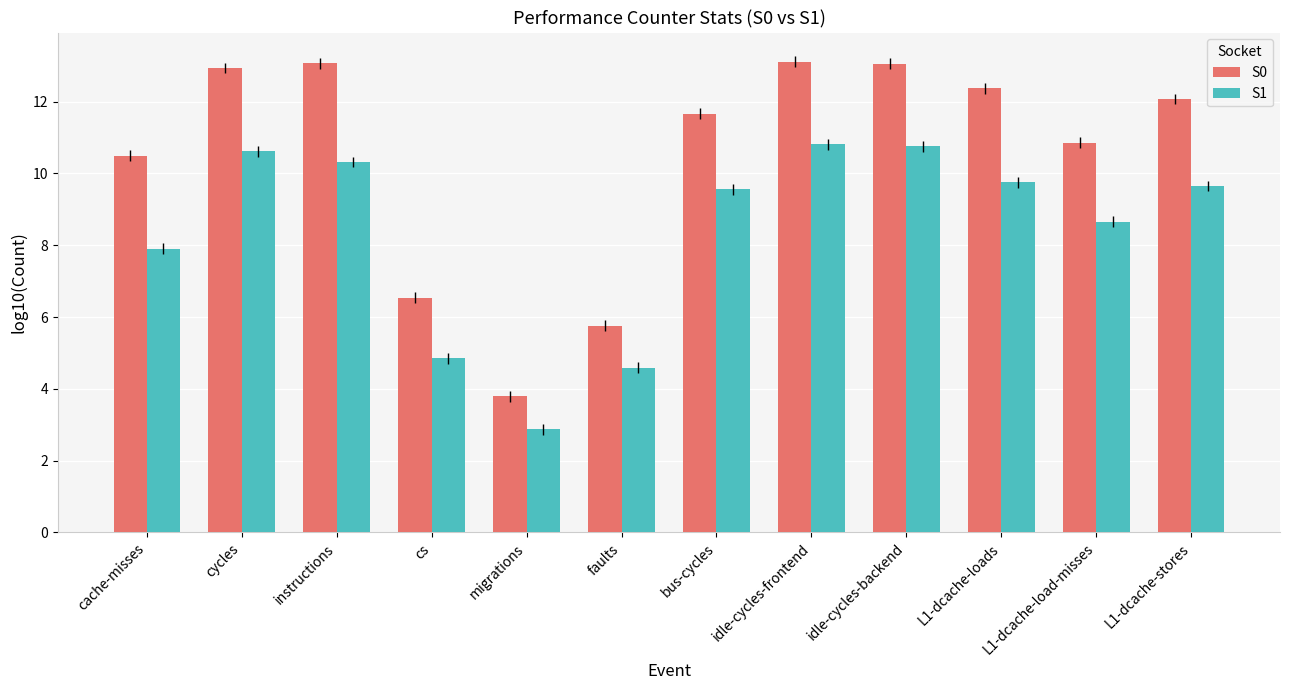

At how many categories does at least one series exceed 12?

6